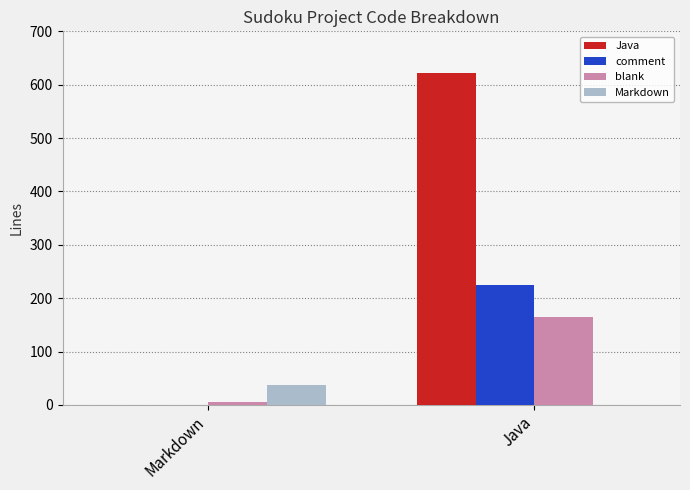

What are all the series names shown in the legend?

Java, comment, blank, Markdown